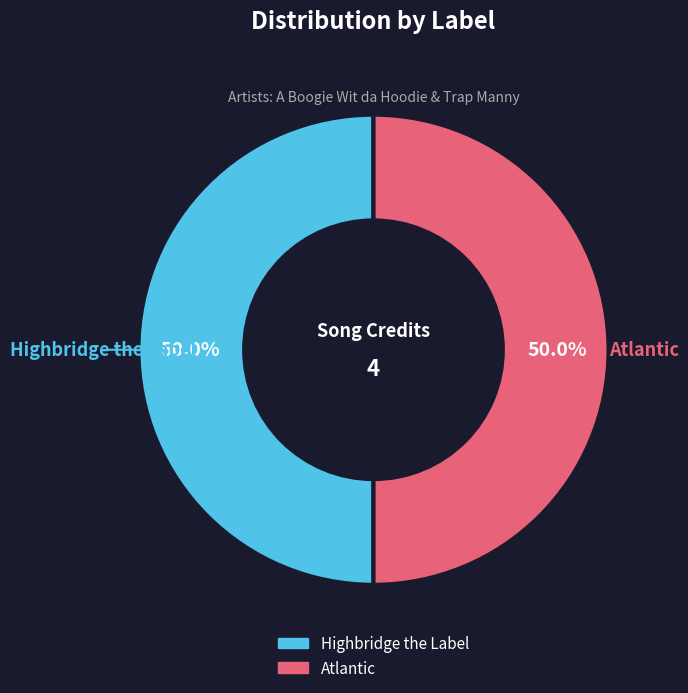

How many segments does this pie chart have?

2